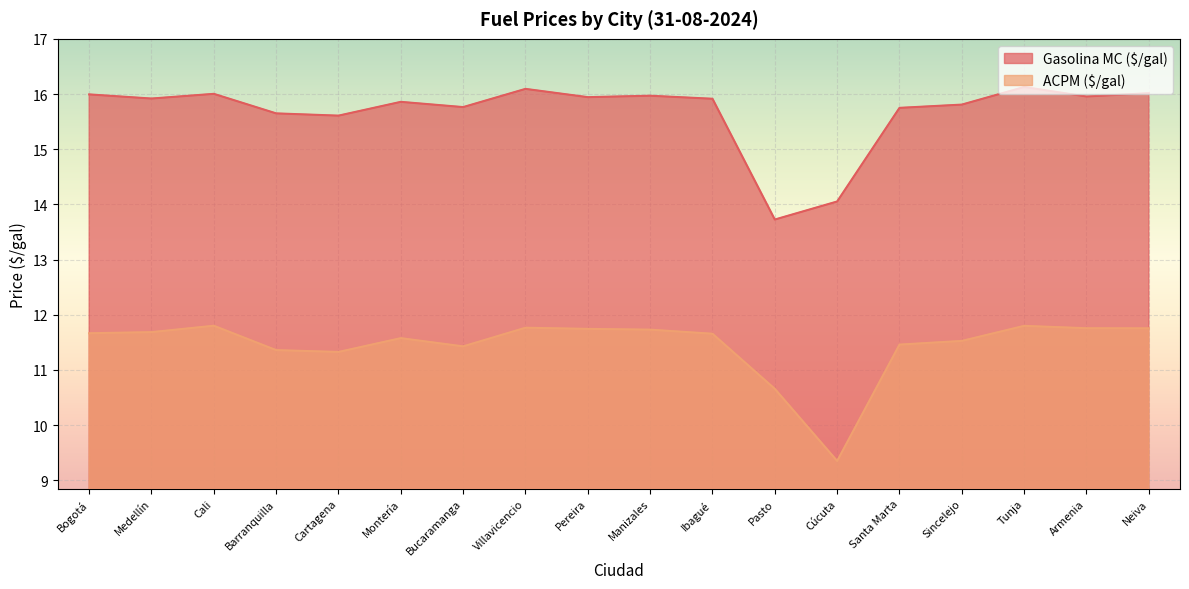

Reading left to right, extract all data points from this chart.

Gasolina MC ($/gal): Bogotá=16.0	Medellín=15.9	Cali=16.0	Barranquilla=15.6	Cartagena=15.6	Montería=15.9	Bucaramanga=15.8	Villavicencio=16.1	Pereira=15.9	Manizales=16.0	Ibagué=15.9	Pasto=13.7	Cúcuta=14.1	Santa Marta=15.7	Sincelejo=15.8	Tunja=16.1	Armenia=16.0	Neiva=16.0
ACPM ($/gal): Bogotá=11.7	Medellín=11.7	Cali=11.8	Barranquilla=11.4	Cartagena=11.3	Montería=11.6	Bucaramanga=11.4	Villavicencio=11.8	Pereira=11.7	Manizales=11.7	Ibagué=11.7	Pasto=10.7	Cúcuta=9.3	Santa Marta=11.5	Sincelejo=11.5	Tunja=11.8	Armenia=11.8	Neiva=11.8